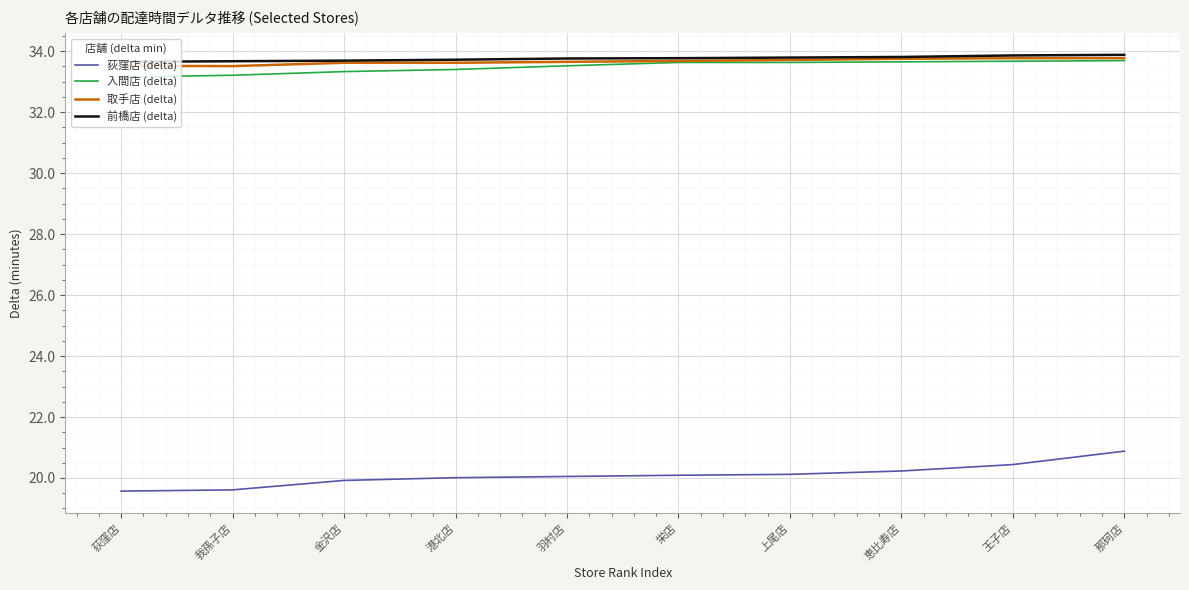

Does the chart have visible grid lines?

Yes